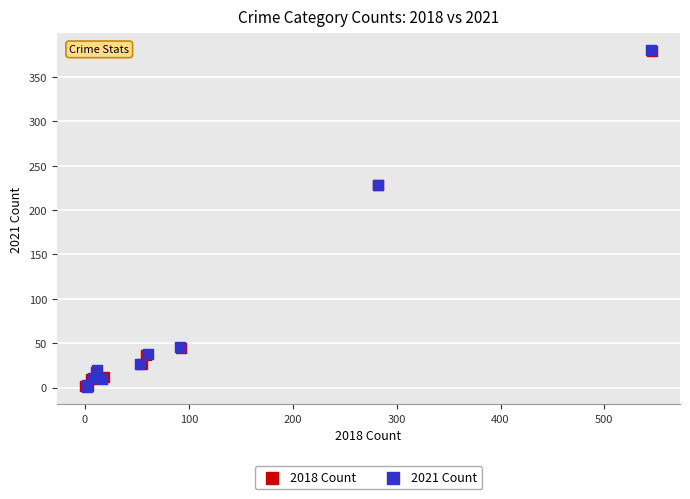

What are all the series names shown in the legend?

2018 Count, 2021 Count